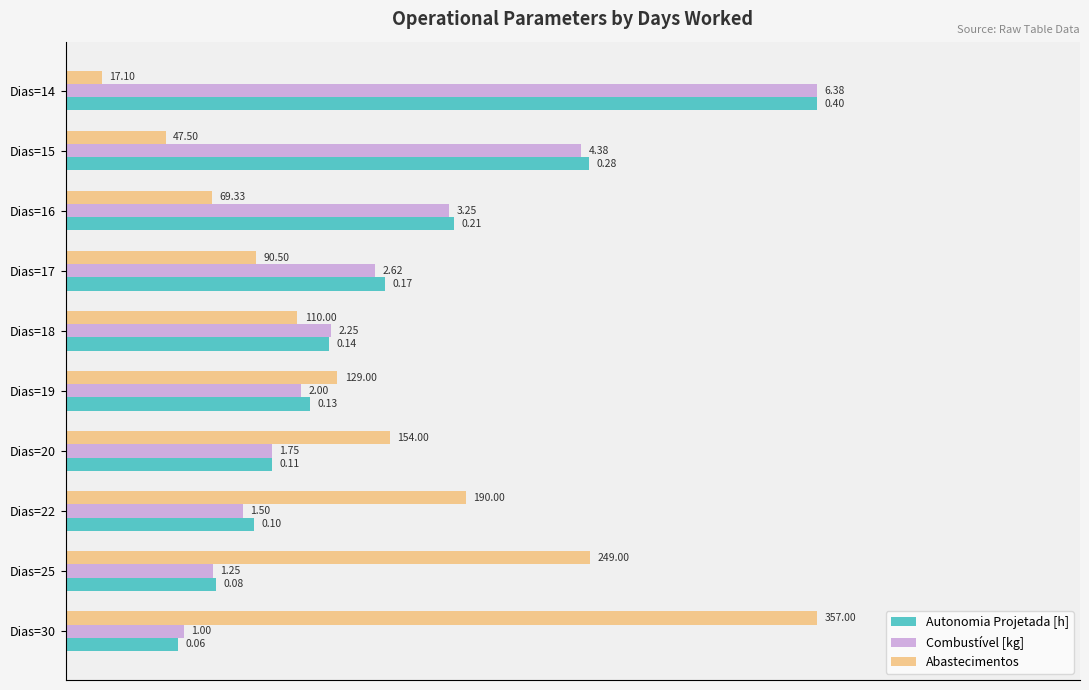

What are all the series names shown in the legend?

Autonomia Projetada [h], Combustível [kg], Abastecimentos